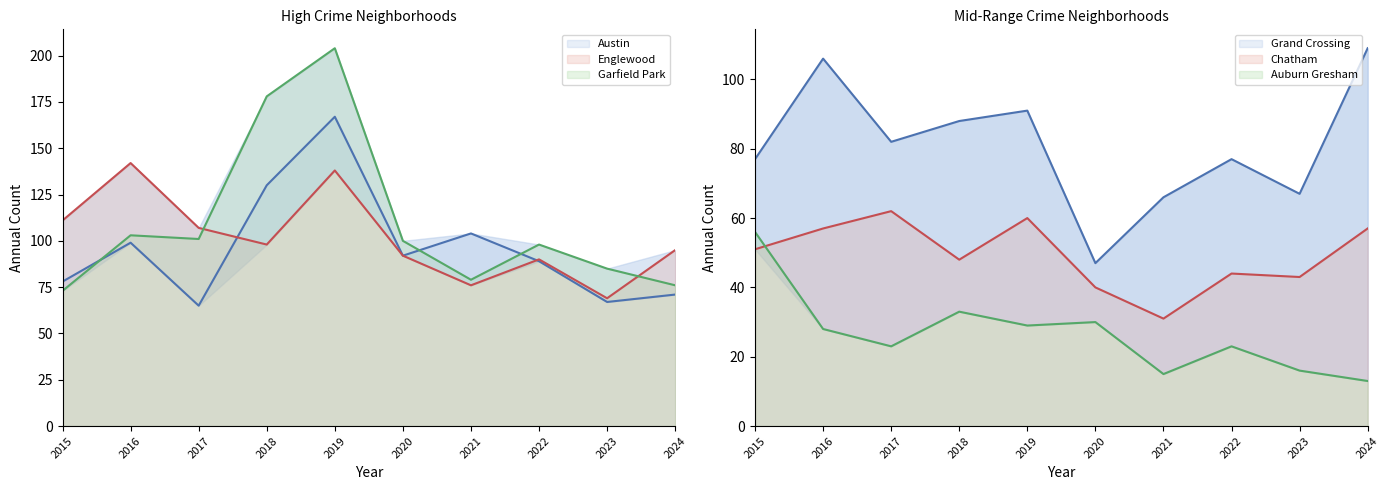

Rank the series by their maximum value, from lowest to highest.

Auburn Gresham, Chatham, Grand Crossing, Englewood, Austin, Garfield Park